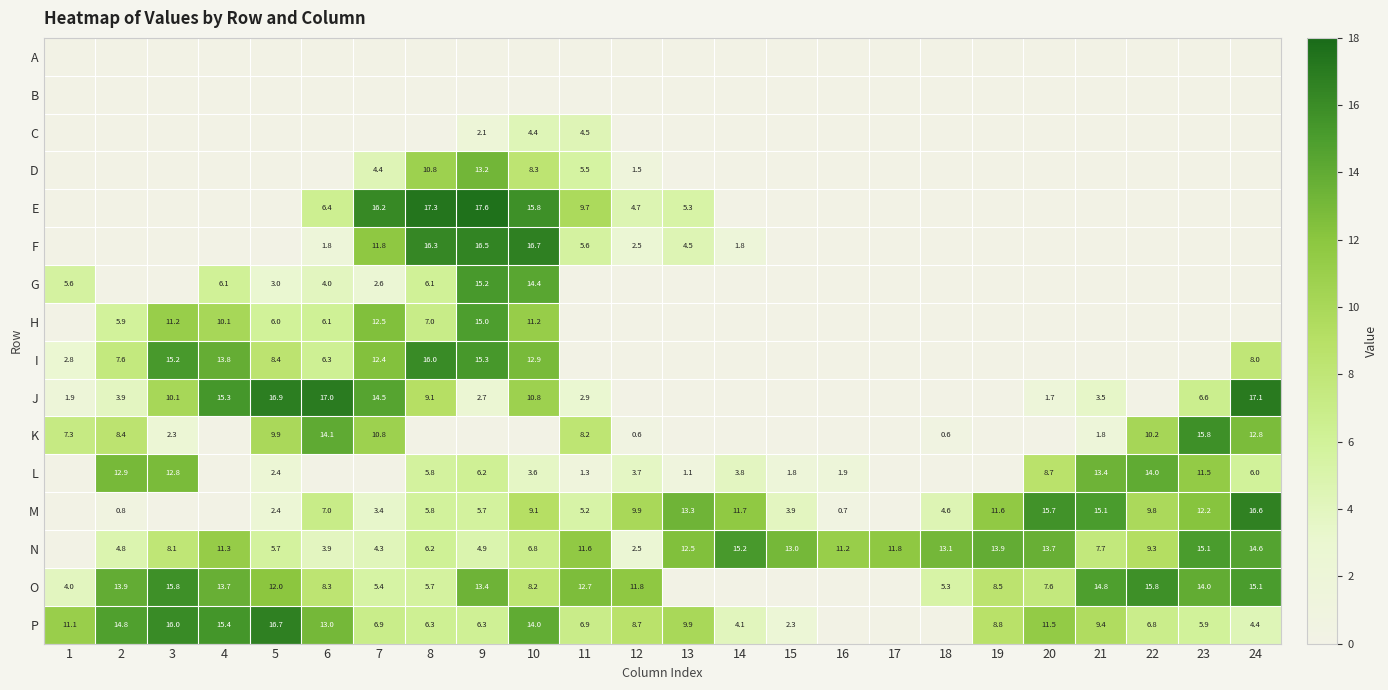

What is the sum of the F values at 12 and 6?

4.3